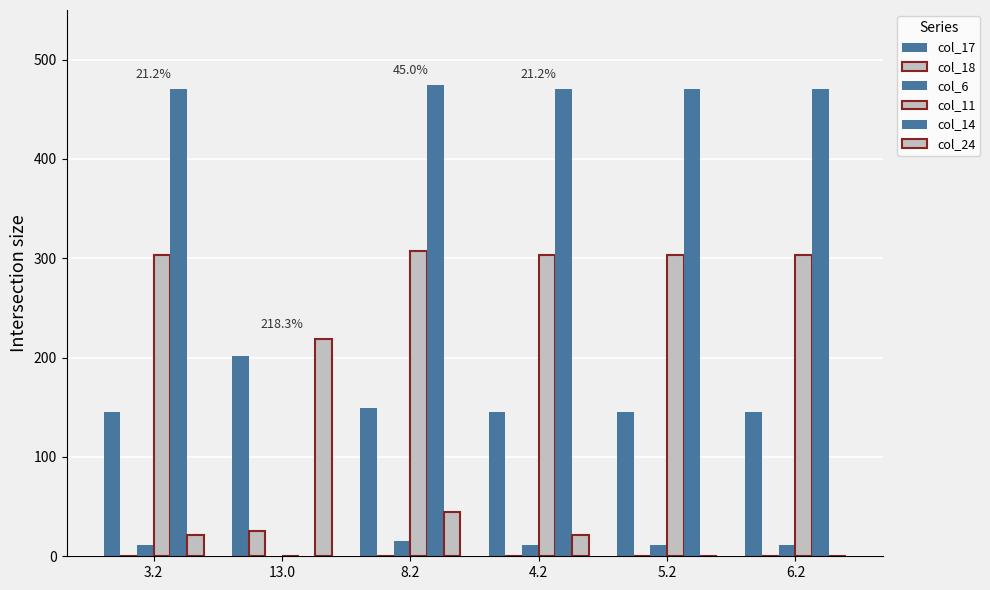

Where does the col_6 series first go above 11?

3.2